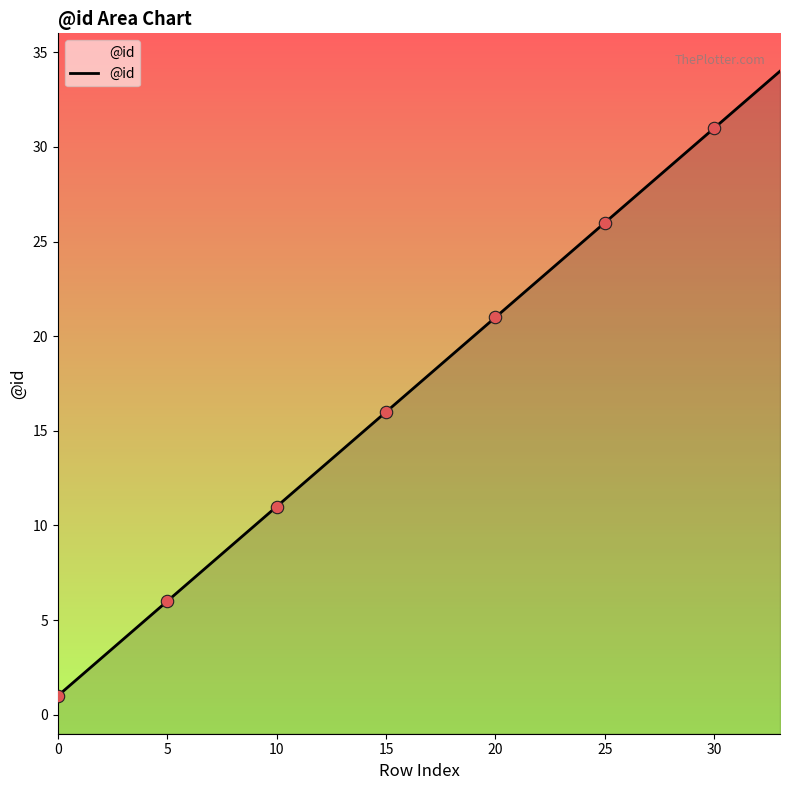

What is the change in value from 20 to 32?

+12